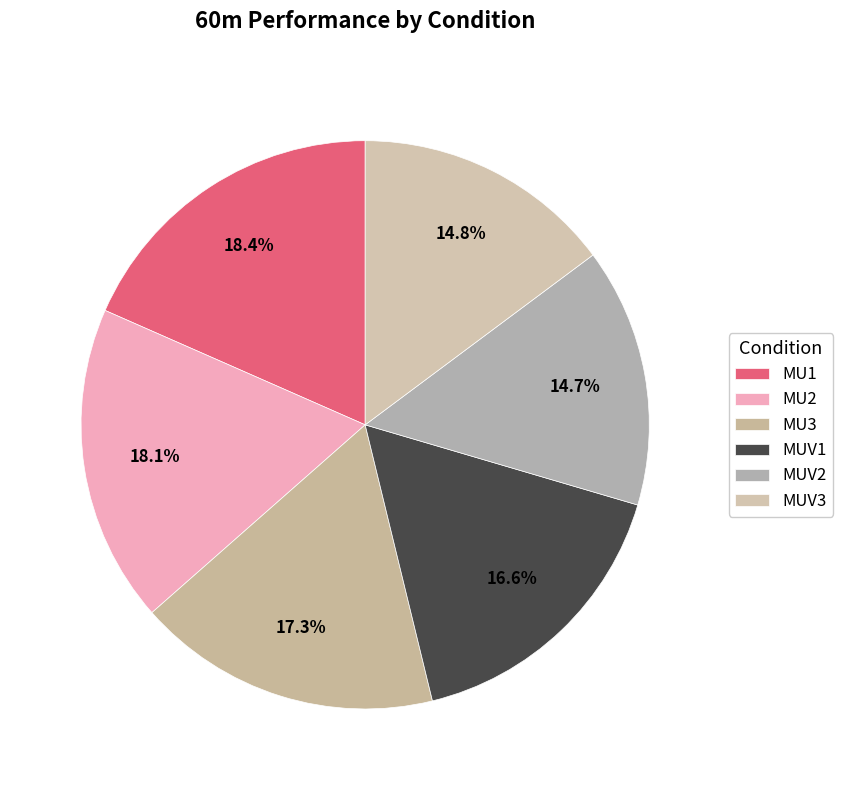

What percentage is NOT represented by MU3?

82.7%